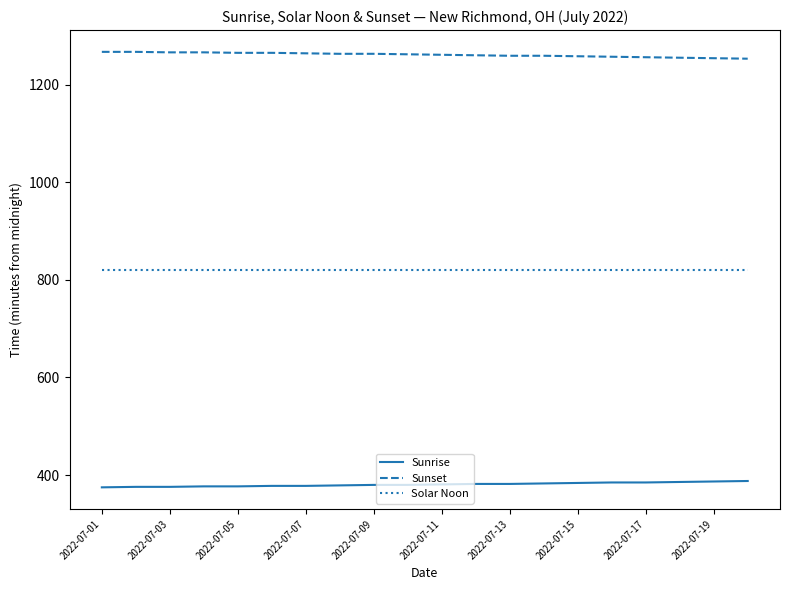

What is the minimum value shown in the chart?

375